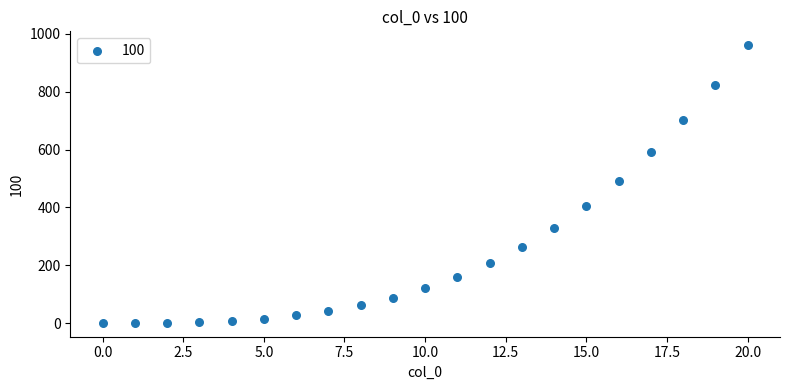

What Y value in the scatter plot is closest to 480?

492.5